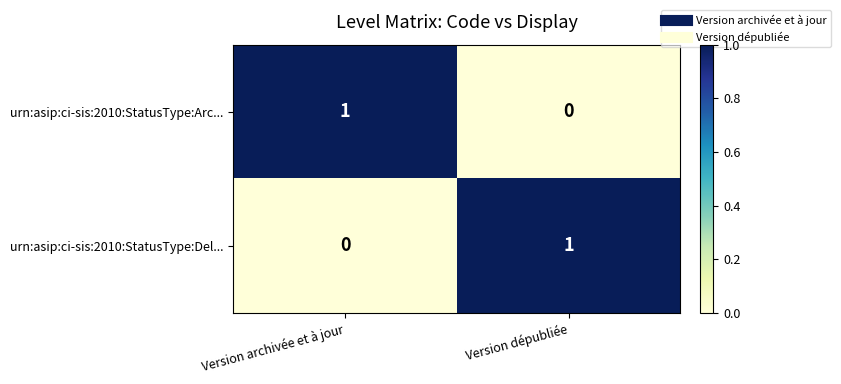

Reading left to right, list all the values displayed in this chart.

urn:asip:ci-sis:2010:StatusType:Arc...: Version archivée et à jour=1	Version dépubliée=0
urn:asip:ci-sis:2010:StatusType:Del...: Version archivée et à jour=0	Version dépubliée=1